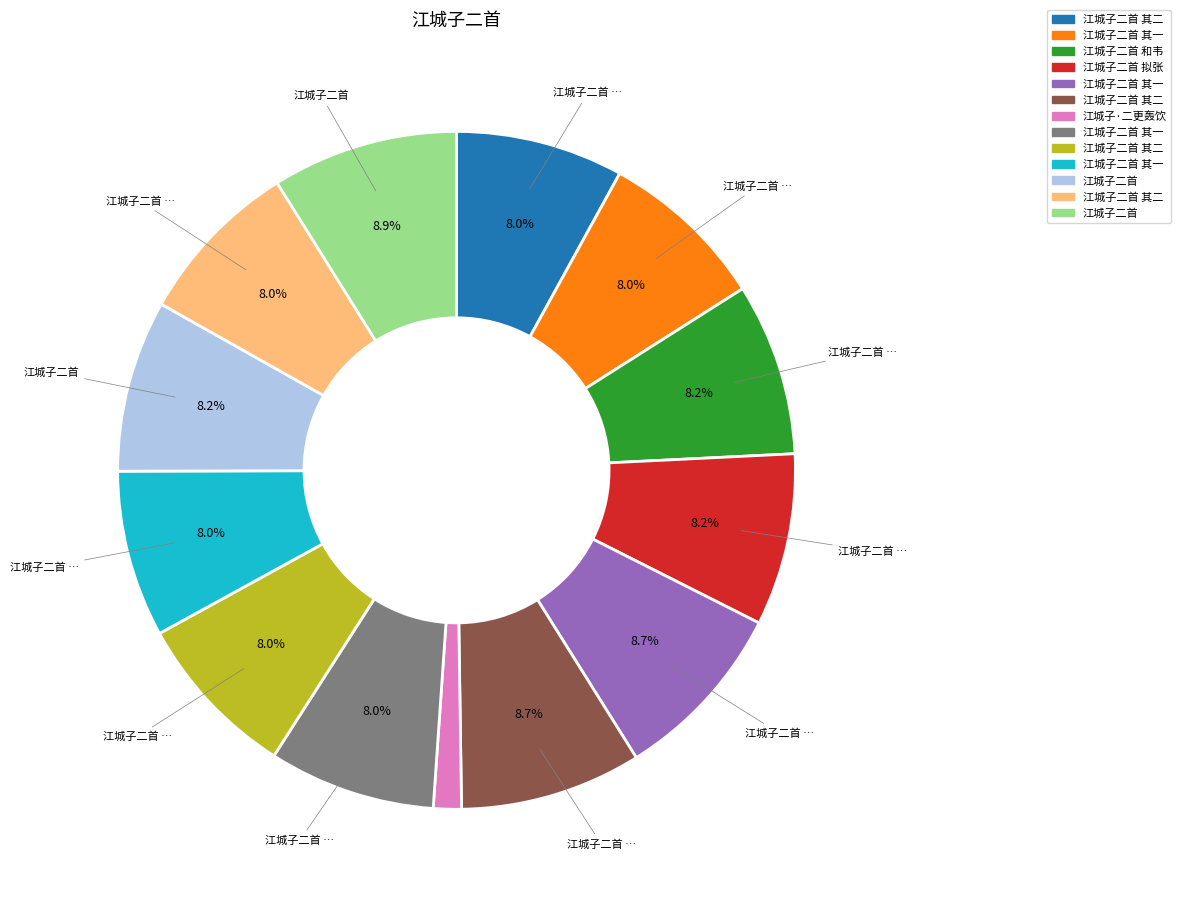

Is there a majority slice in this chart?

No